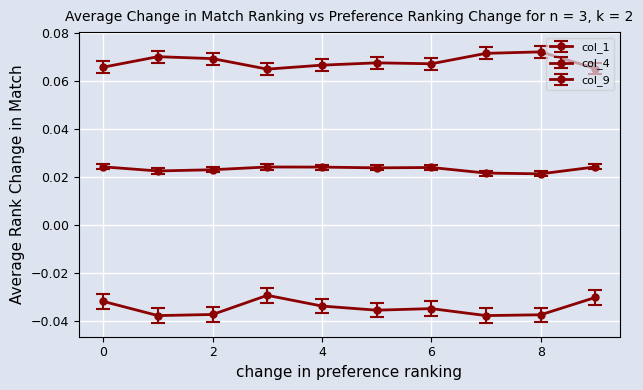

Is this an area chart (filled region under the line)?

No